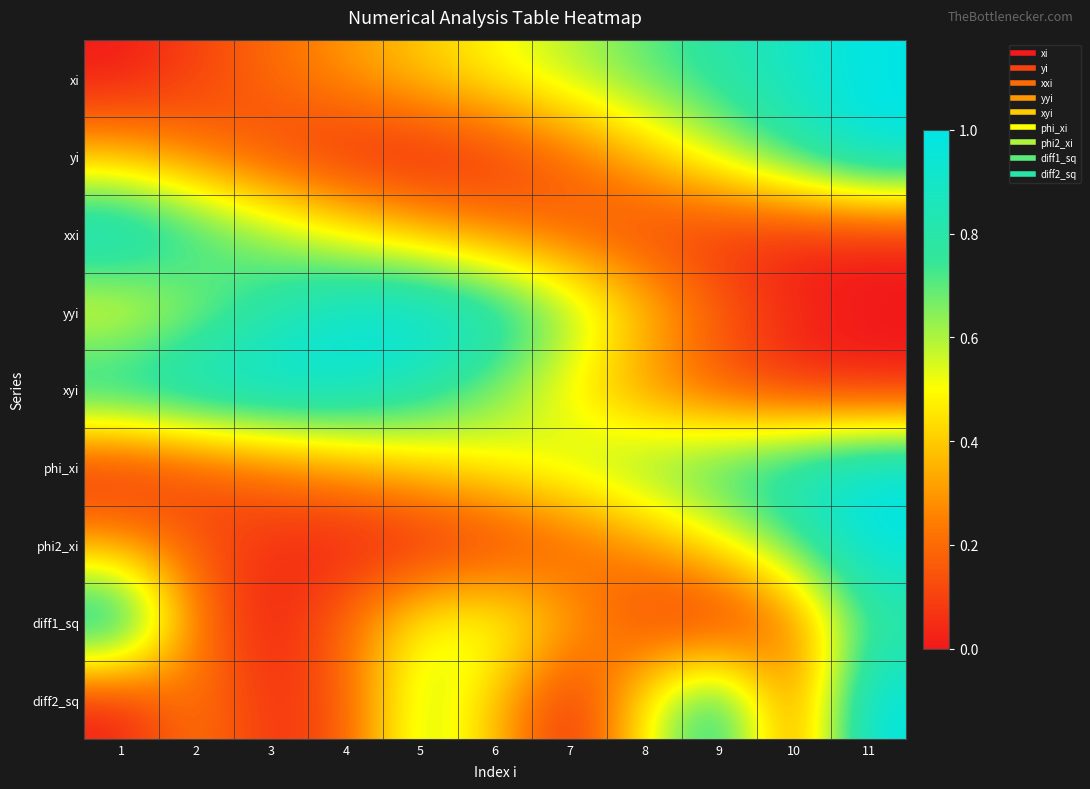

Reading right to left, what are all the values shown in this chart?

xi: 11=1.0	10=0.9	9=0.8	8=0.7	7=0.6	6=0.5	5=0.4	4=0.3	3=0.2	2=0.1	1=0.0
yi: 11=1.0	10=0.8	9=0.6	8=0.4	7=0.2	6=0.1	5=0.0	4=0.0	3=0.1	2=0.2	1=0.3
xxi: 11=0.0	10=0.0	9=0.0	8=0.1	7=0.2	6=0.2	5=0.4	4=0.5	3=0.6	2=0.8	1=1.0
yyi: 11=0.0	10=0.0	9=0.2	8=0.4	7=0.7	6=0.9	5=1.0	4=1.0	3=0.8	2=0.6	1=0.4
xyi: 11=0.0	10=0.0	9=0.1	8=0.3	7=0.5	6=0.7	5=0.8	4=1.0	3=1.0	2=1.0	1=0.9
phi_xi: 11=1.0	10=0.9	9=0.8	8=0.7	7=0.6	6=0.5	5=0.4	4=0.3	3=0.2	2=0.1	1=0.0
phi2_xi: 11=1.0	10=0.7	9=0.5	8=0.3	7=0.1	6=0.0	5=0.0	4=0.0	3=0.1	2=0.2	1=0.3
diff1_sq: 11=0.7	10=0.2	9=0.0	8=0.1	7=0.4	6=0.6	5=0.5	4=0.2	3=0.0	2=0.2	1=1.0
diff2_sq: 11=1.0	10=0.2	9=0.9	8=0.5	7=0.0	6=0.4	5=0.6	4=0.2	3=0.1	2=0.3	1=0.0